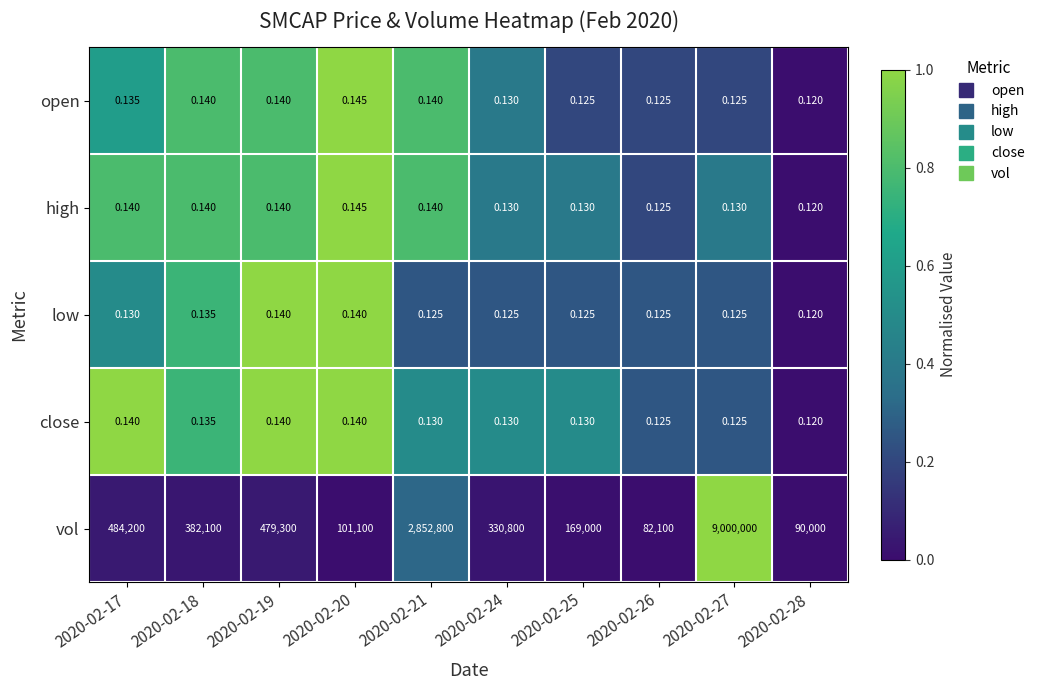

Which series has the largest total across all categories?

vol